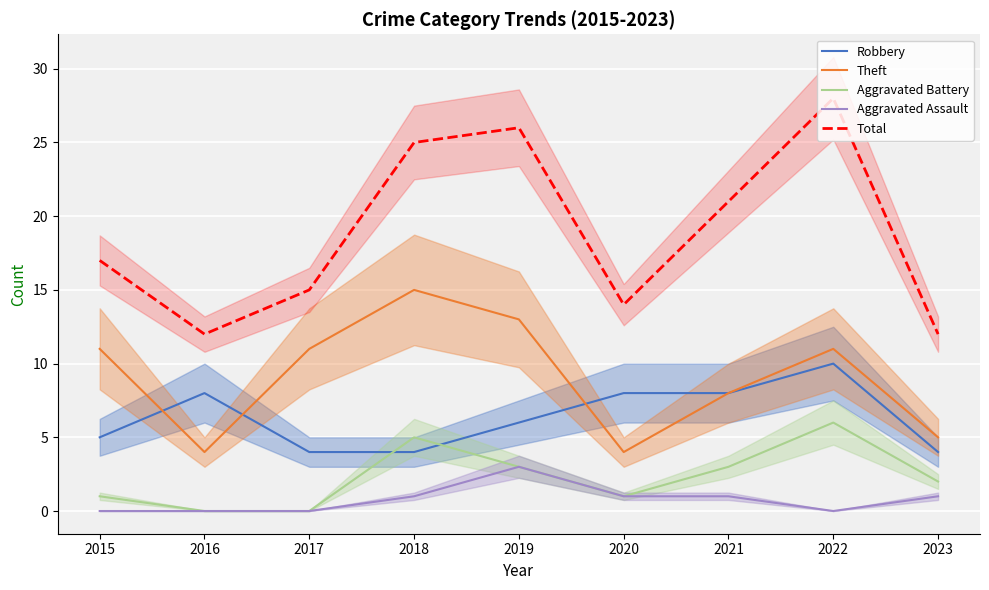

True or false: Aggravated Battery has more than 1 interior local peaks.

True